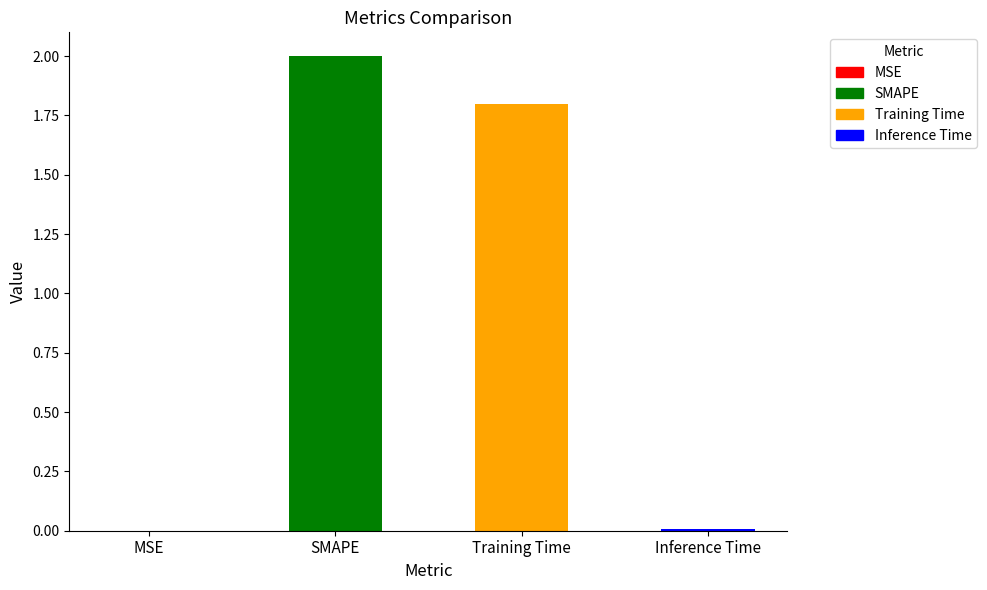

Are the bars grouped side by side (vs. stacked)?

No